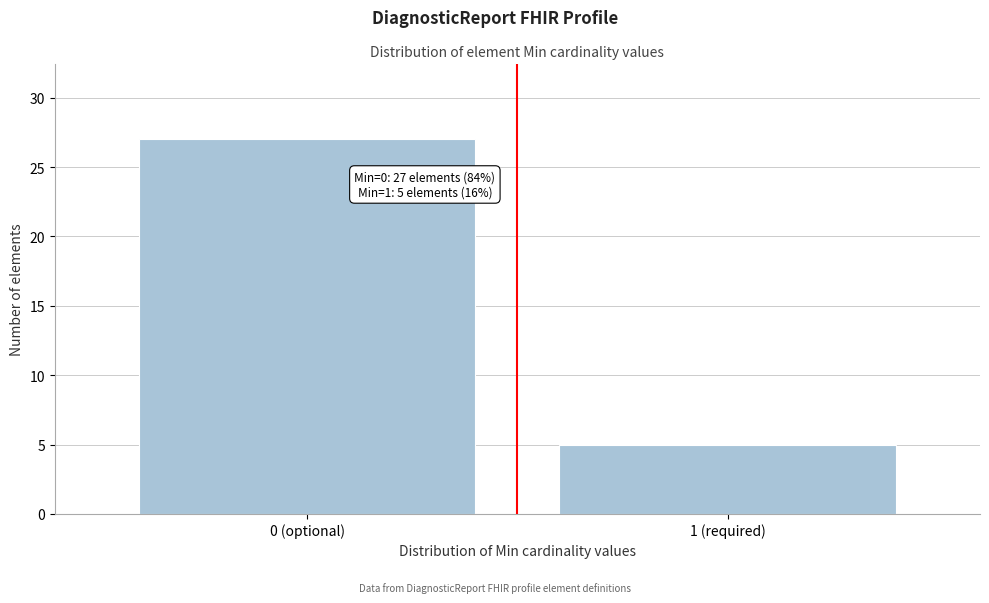

Reading right to left, list all the values displayed in this chart.

1 (required)=5	0 (optional)=27